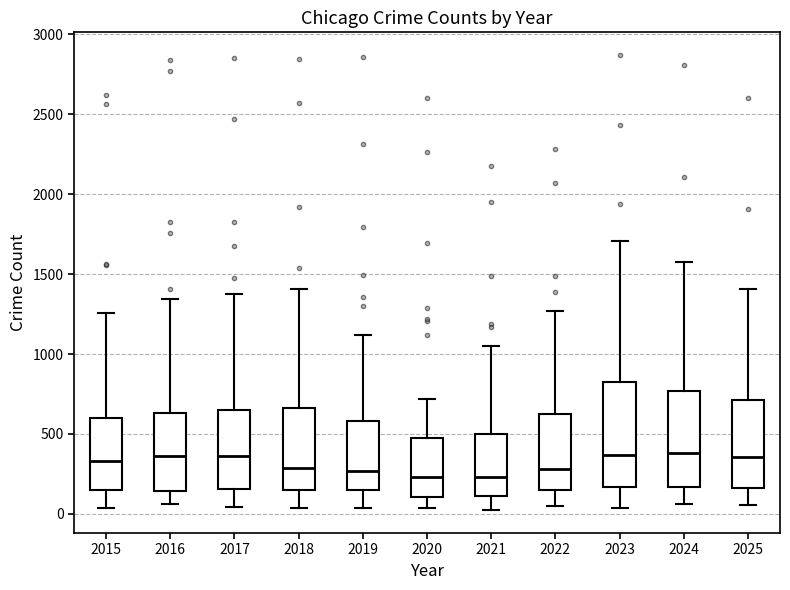

Reading left to right, transcribe this box plot: for each box, give where its median line is, the range the box spans, and where its two whiskers end, as read against the y-axis. The values are not printed on the chart, so give them approximately, as read against the axis.

2015: median 350, box 150 to 600, whiskers 50 to 1250
2016: median 350, box 150 to 650, whiskers 50 to 1350
2017: median 350, box 150 to 650, whiskers 50 to 1350
2018: median 300, box 150 to 650, whiskers 50 to 1400
2019: median 250, box 150 to 600, whiskers 50 to 1100
2020: median 250, box 100 to 450, whiskers 50 to 700
2021: median 250, box 100 to 500, whiskers 0 to 1050
2022: median 300, box 150 to 650, whiskers 50 to 1250
2023: median 350, box 150 to 800, whiskers 50 to 1700
2024: median 400, box 150 to 750, whiskers 50 to 1600
2025: median 350, box 150 to 700, whiskers 50 to 1400